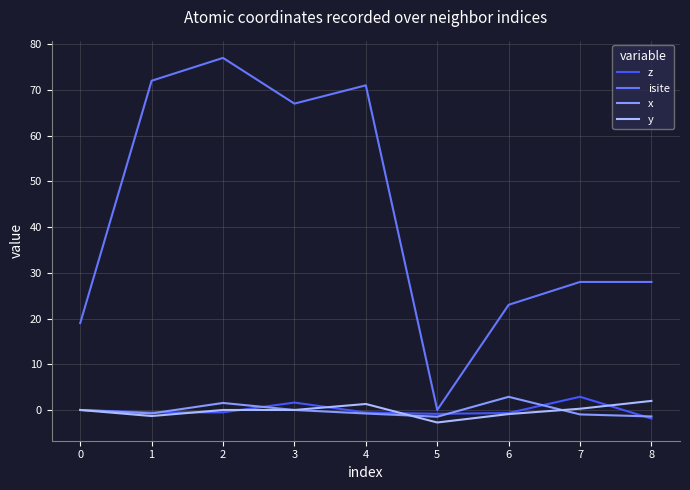

The isite series shows -47.2 at 5. True or false?

False